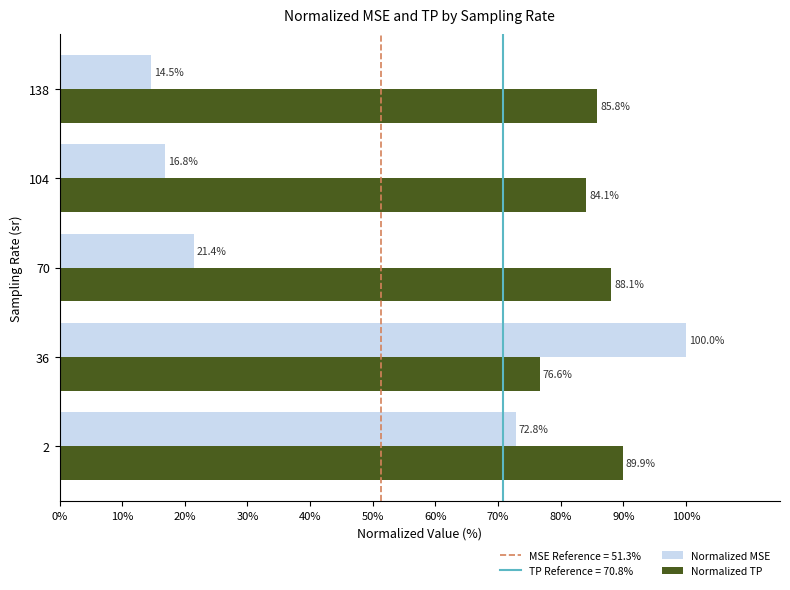

At which label is Normalized TP closest to 83?

104